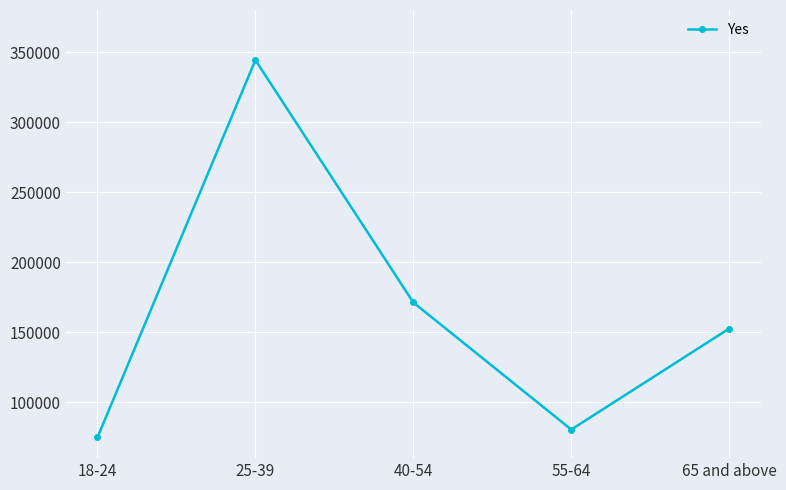

True or false: the data shows 74786 at 18-24.

True